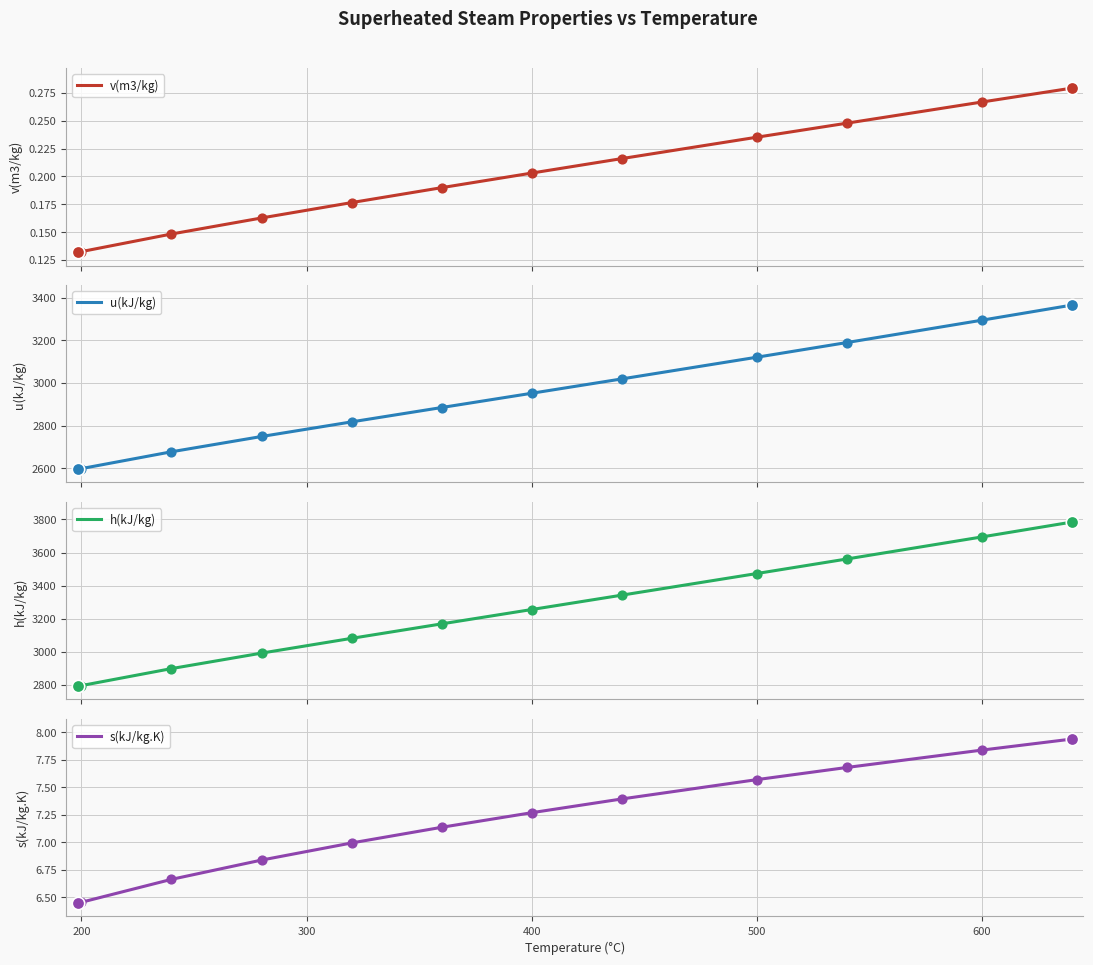

What are all the series names shown in the legend?

v(m3/kg), u(kJ/kg), h(kJ/kg), s(kJ/kg.K)